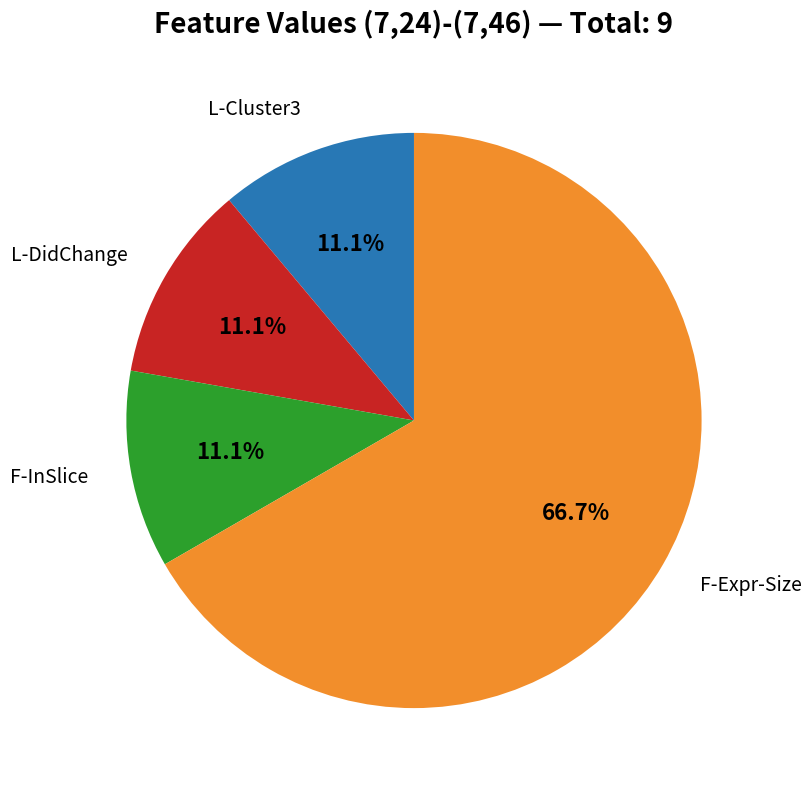

Is there a majority slice in this chart?

Yes